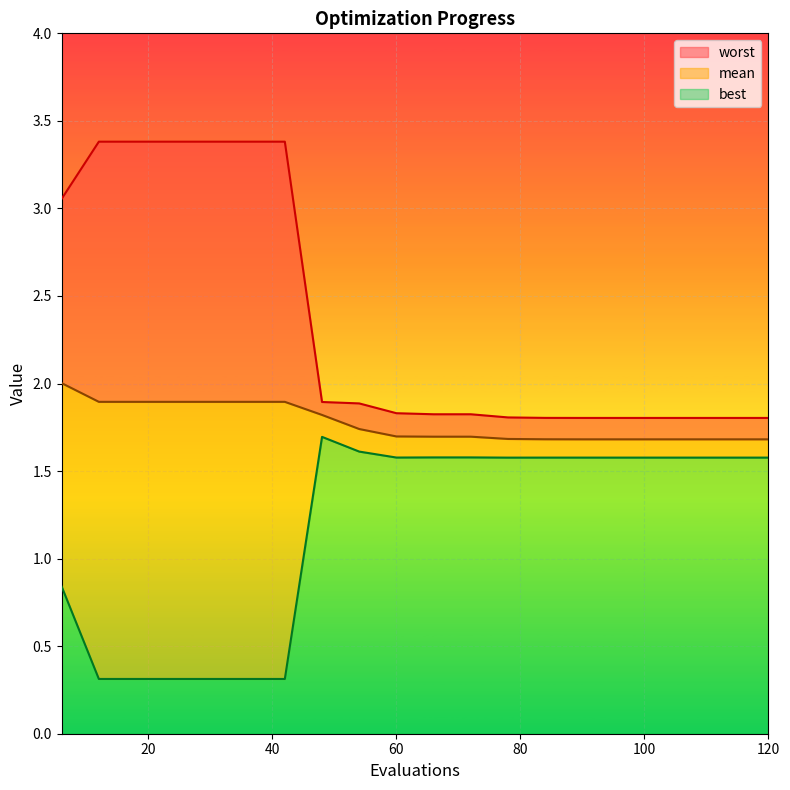

Where does the best series first go above 1?

48